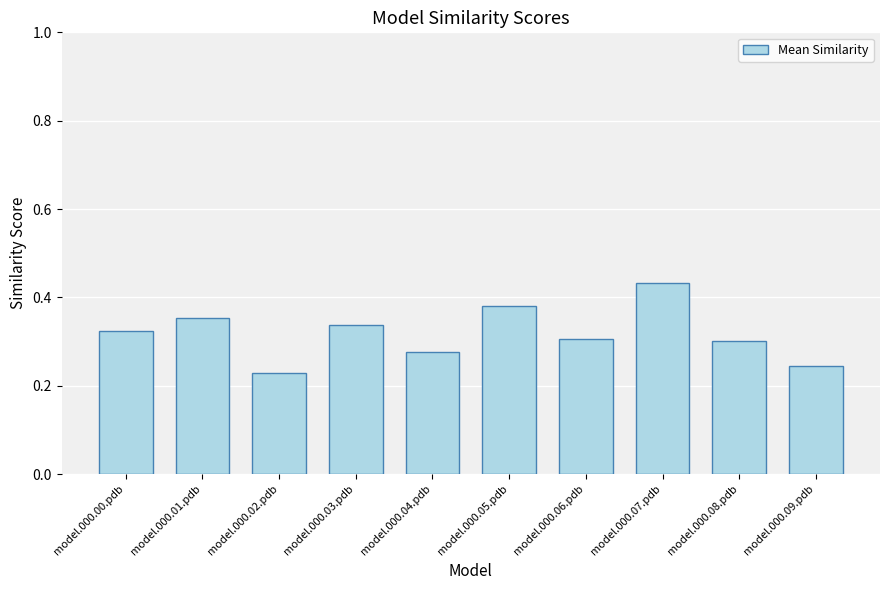

What is the label of the 8th bar from the left?

model.000.07.pdb